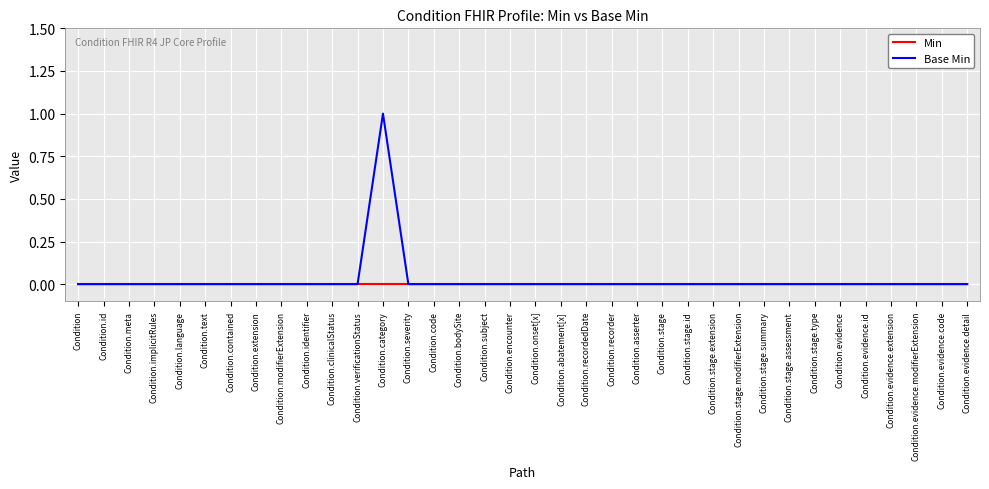

Reading left to right, transcribe all the data shown in this chart.

Min: Condition=0	Condition.id=0	Condition.meta=0	Condition.implicitRules=0	Condition.language=0	Condition.text=0	Condition.contained=0	Condition.extension=0	Condition.modifierExtension=0	Condition.identifier=0	Condition.clinicalStatus=0	Condition.verificationStatus=0	Condition.category=0	Condition.severity=0	Condition.code=0	Condition.bodySite=0	Condition.subject=0	Condition.encounter=0	Condition.onset[x]=0	Condition.abatement[x]=0	Condition.recordedDate=0	Condition.recorder=0	Condition.asserter=0	Condition.stage=0	Condition.stage.id=0	Condition.stage.extension=0	Condition.stage.modifierExtension=0	Condition.stage.summary=0	Condition.stage.assessment=0	Condition.stage.type=0	Condition.evidence=0	Condition.evidence.id=0	Condition.evidence.extension=0	Condition.evidence.modifierExtension=0	Condition.evidence.code=0	Condition.evidence.detail=0
Base Min: Condition=0	Condition.id=0	Condition.meta=0	Condition.implicitRules=0	Condition.language=0	Condition.text=0	Condition.contained=0	Condition.extension=0	Condition.modifierExtension=0	Condition.identifier=0	Condition.clinicalStatus=0	Condition.verificationStatus=0	Condition.category=1	Condition.severity=0	Condition.code=0	Condition.bodySite=0	Condition.subject=0	Condition.encounter=0	Condition.onset[x]=0	Condition.abatement[x]=0	Condition.recordedDate=0	Condition.recorder=0	Condition.asserter=0	Condition.stage=0	Condition.stage.id=0	Condition.stage.extension=0	Condition.stage.modifierExtension=0	Condition.stage.summary=0	Condition.stage.assessment=0	Condition.stage.type=0	Condition.evidence=0	Condition.evidence.id=0	Condition.evidence.extension=0	Condition.evidence.modifierExtension=0	Condition.evidence.code=0	Condition.evidence.detail=0